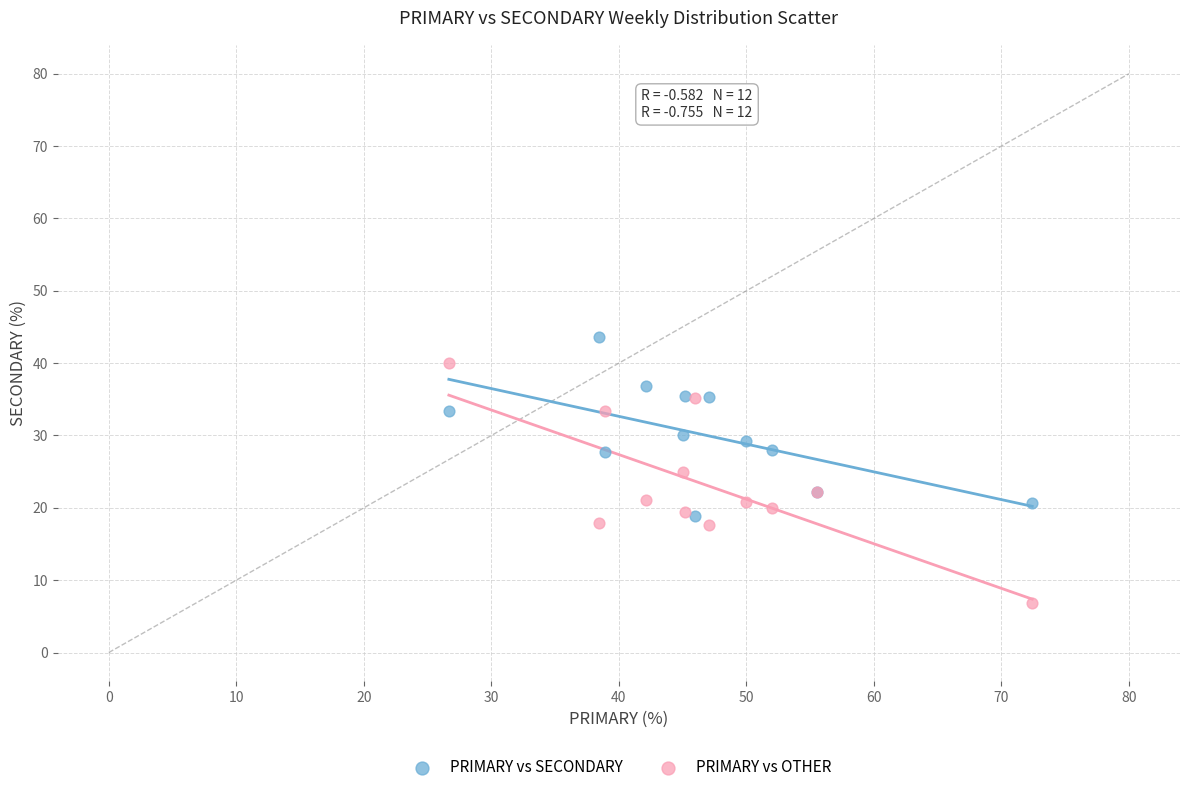

What are all the series names shown in the legend?

PRIMARY vs SECONDARY, PRIMARY vs OTHER